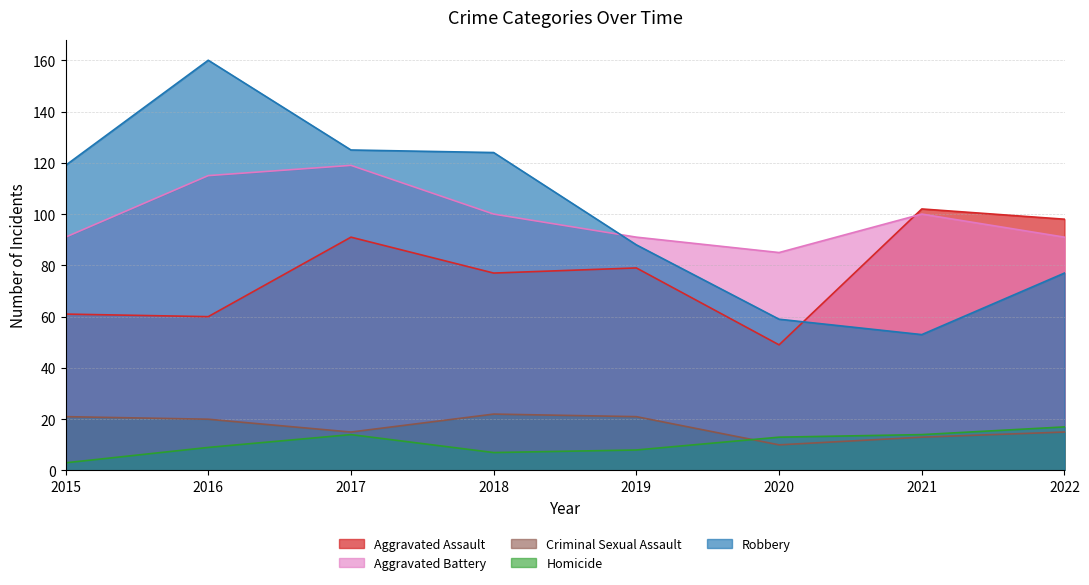

The value of Robbery at 2022 is 105. True or false?

False